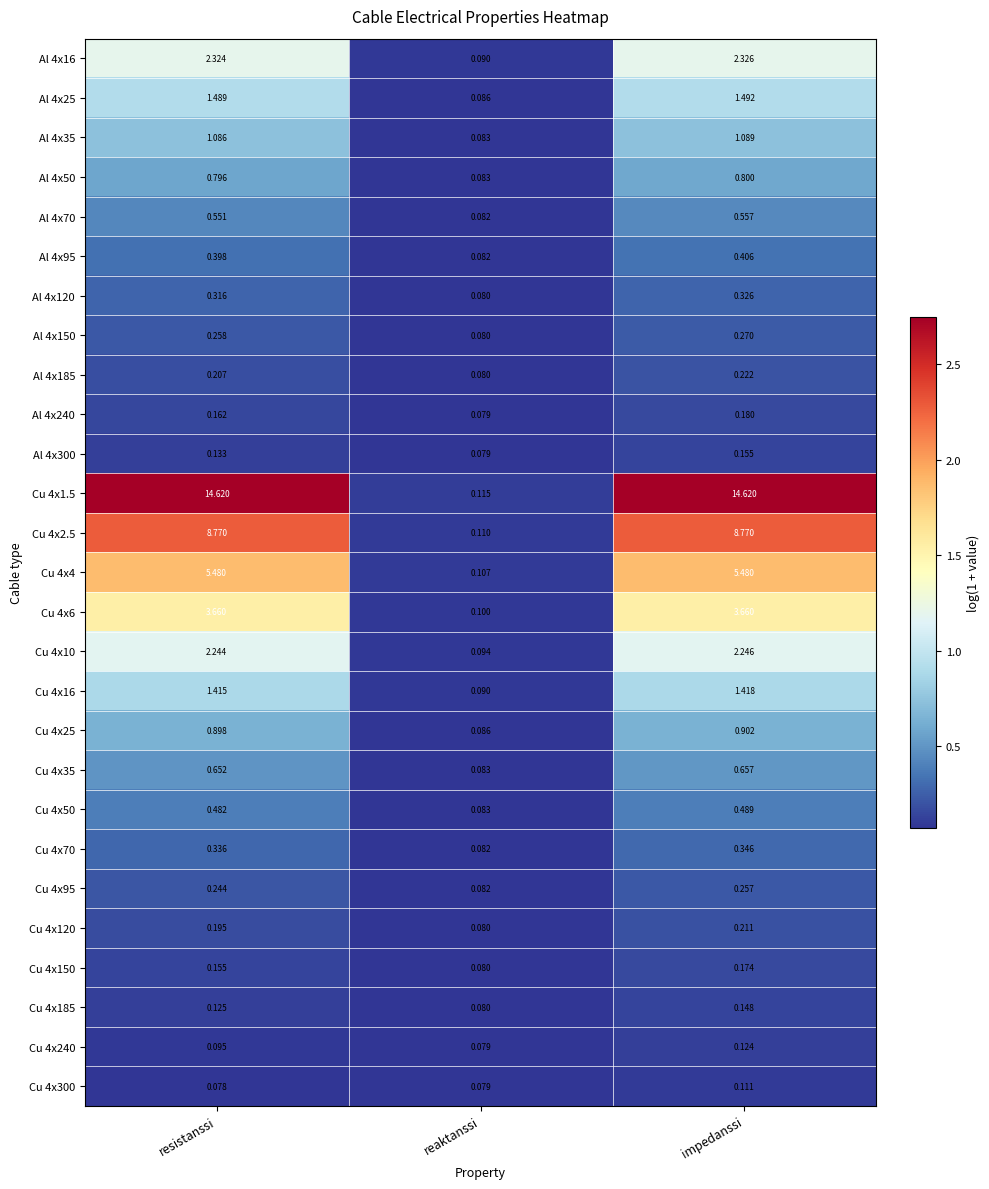

Rank the series by their maximum value, from lowest to highest.

Cu 4x300, Cu 4x240, Cu 4x185, Al 4x300, Cu 4x150, Al 4x240, Cu 4x120, Al 4x185, Cu 4x95, Al 4x150, Al 4x120, Cu 4x70, Al 4x95, Cu 4x50, Al 4x70, Cu 4x35, Al 4x50, Cu 4x25, Al 4x35, Cu 4x16, Al 4x25, Cu 4x10, Al 4x16, Cu 4x6, Cu 4x4, Cu 4x2.5, Cu 4x1.5